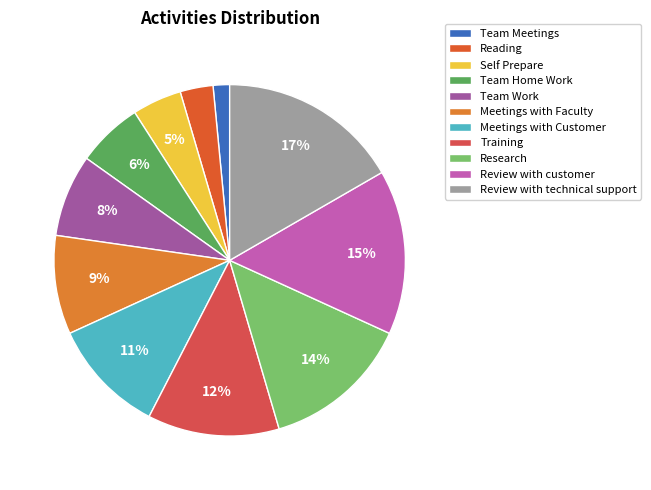

Which slice is the largest?

Review with technical support